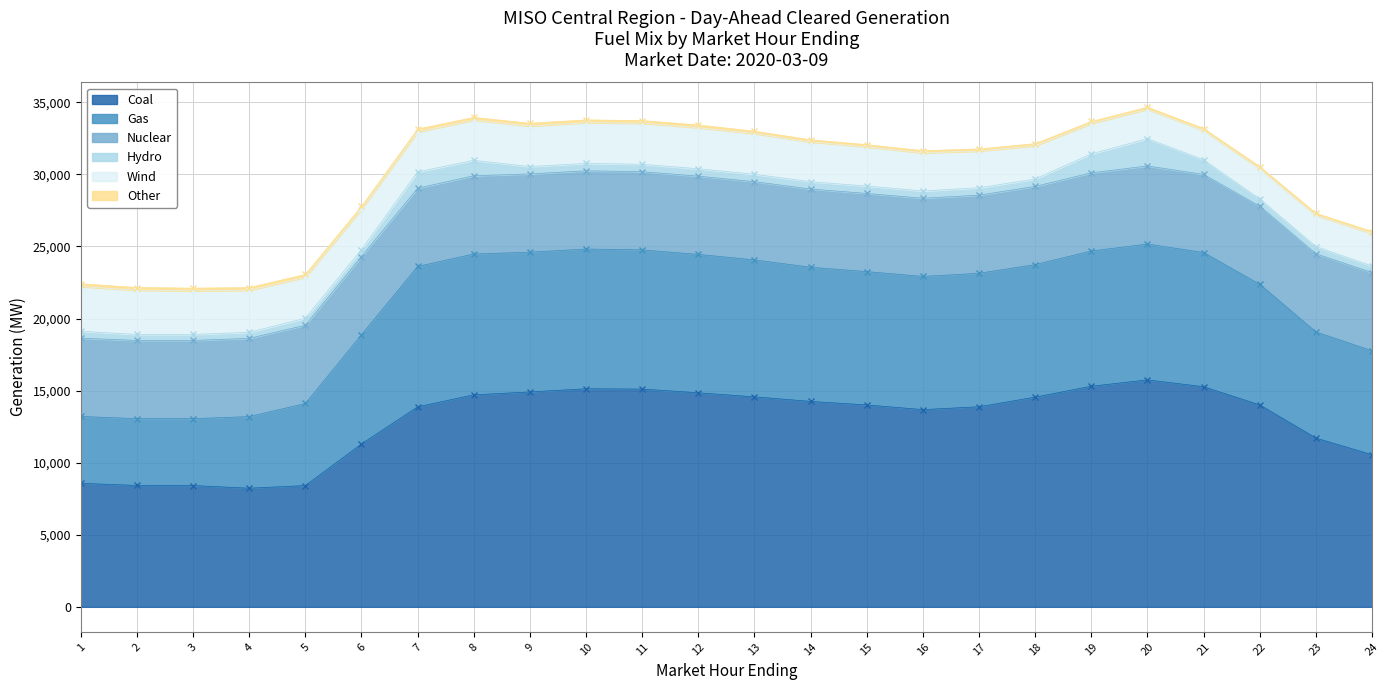

True or false: Coal and Other intersect in this chart.

False